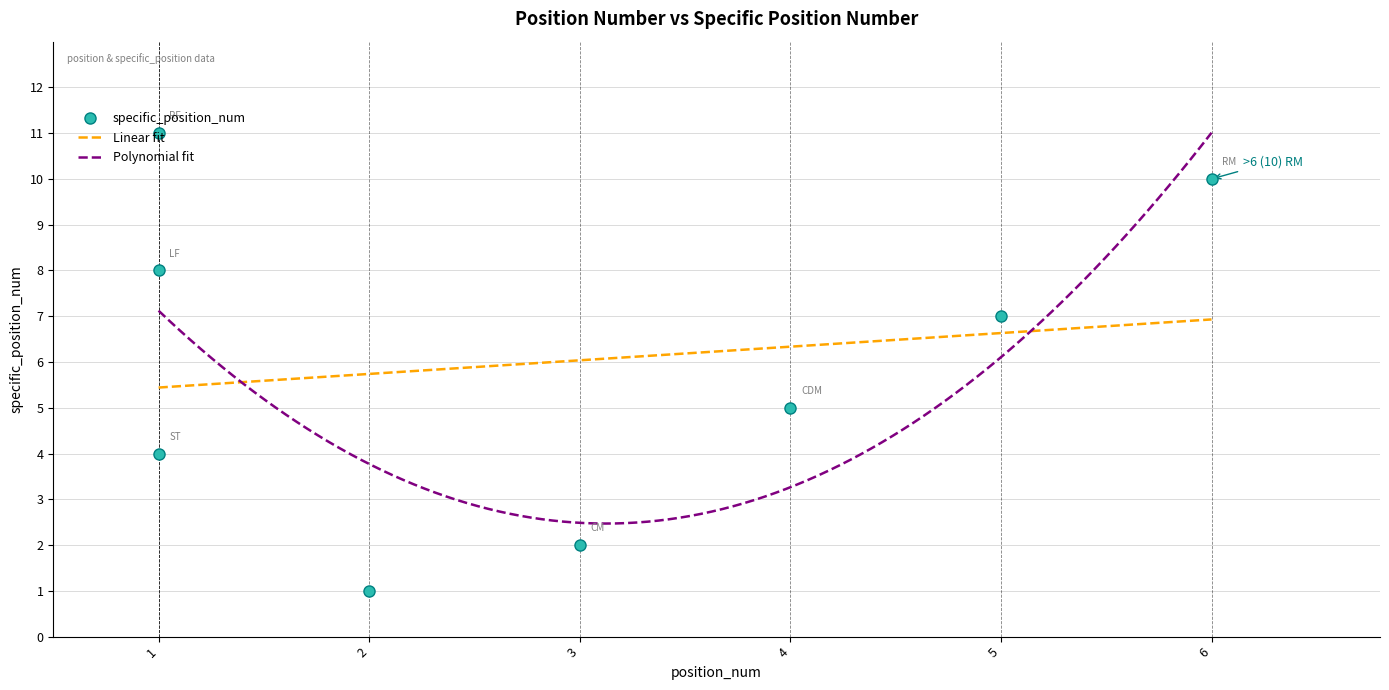

Does the chart have visible grid lines?

Yes